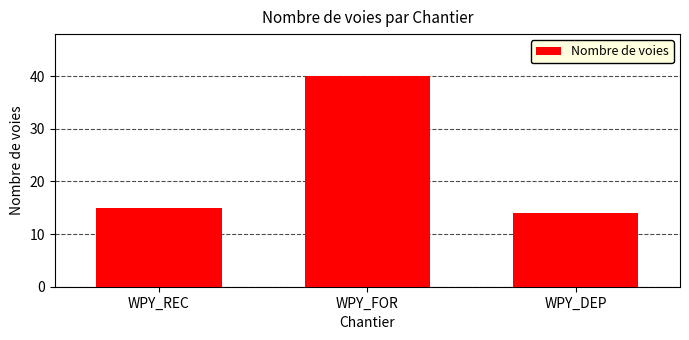

What is the difference between the maximum and minimum values?

26